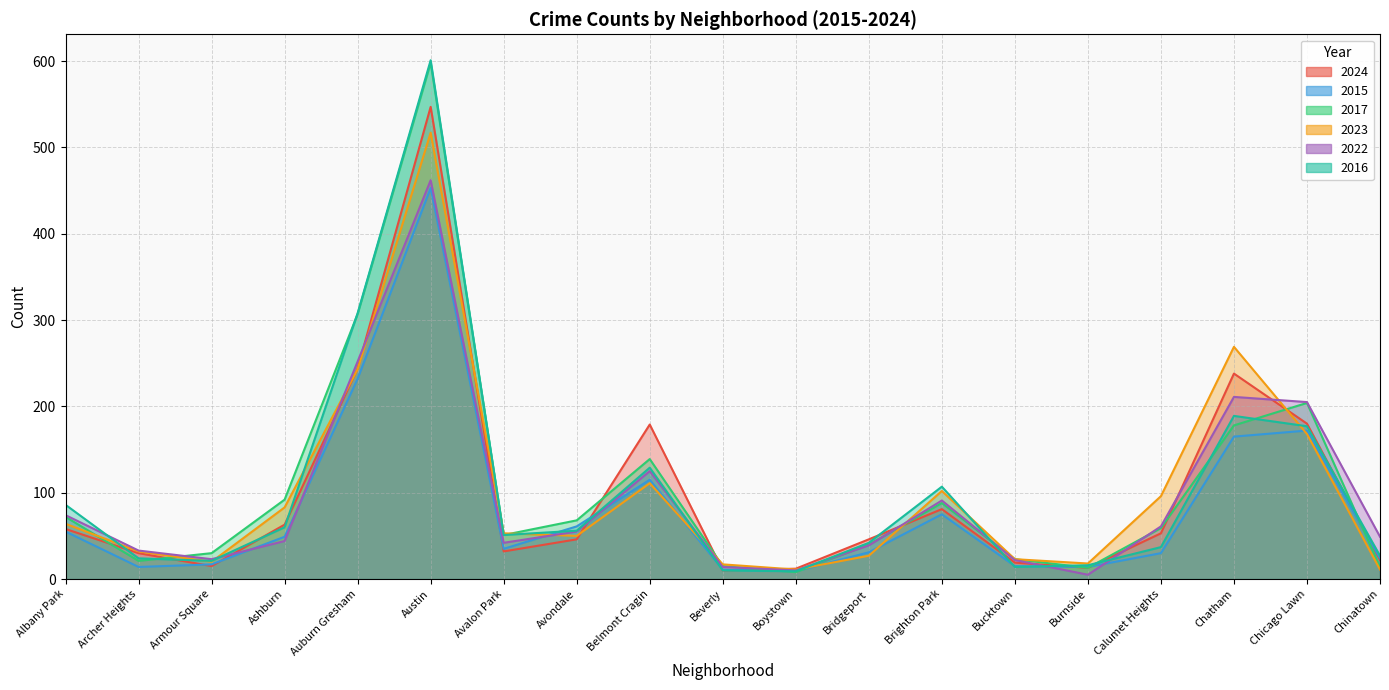

At how many categories does at least one series exceed 154?

5